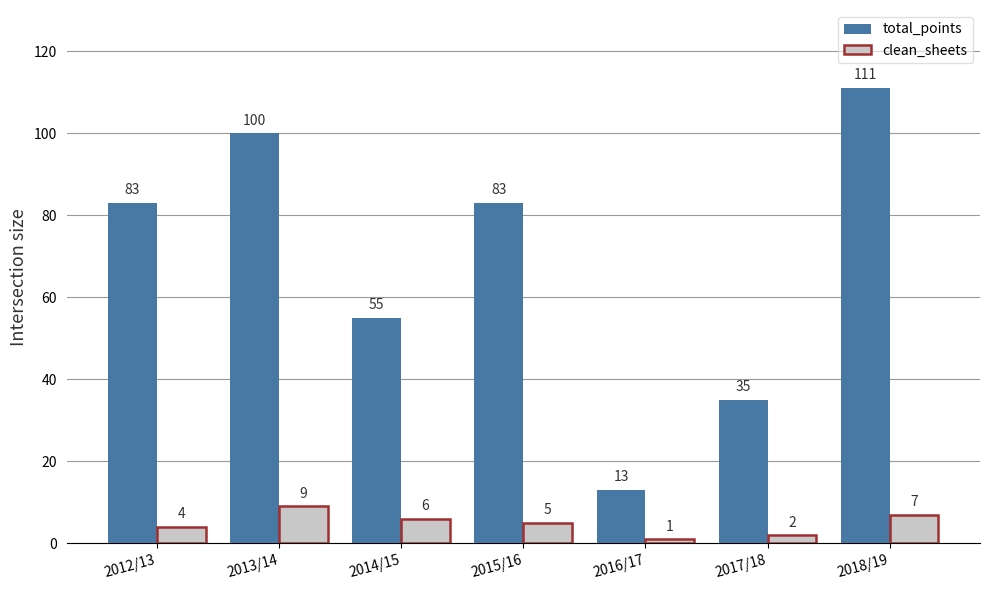

Reading right to left, list all the values displayed in this chart.

total_points: 111	35	13	83	55	100	83
clean_sheets: 7	2	1	5	6	9	4